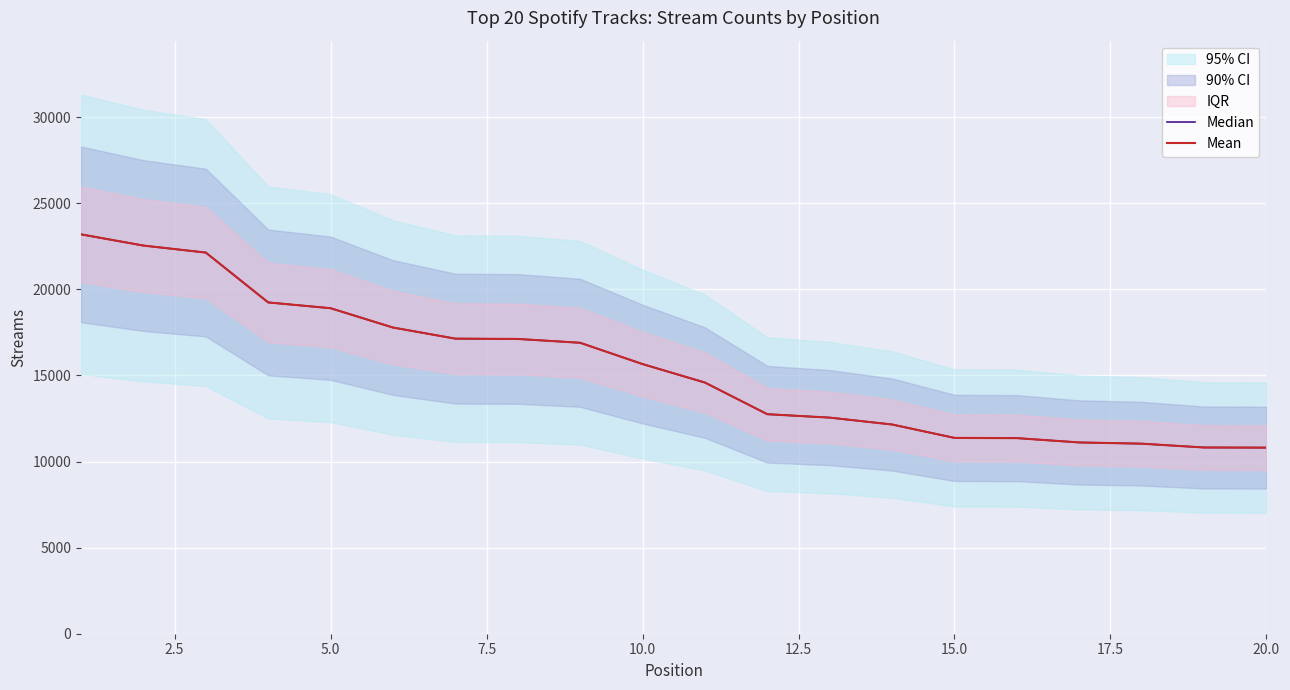

What is the average value of the Mean series?

15456